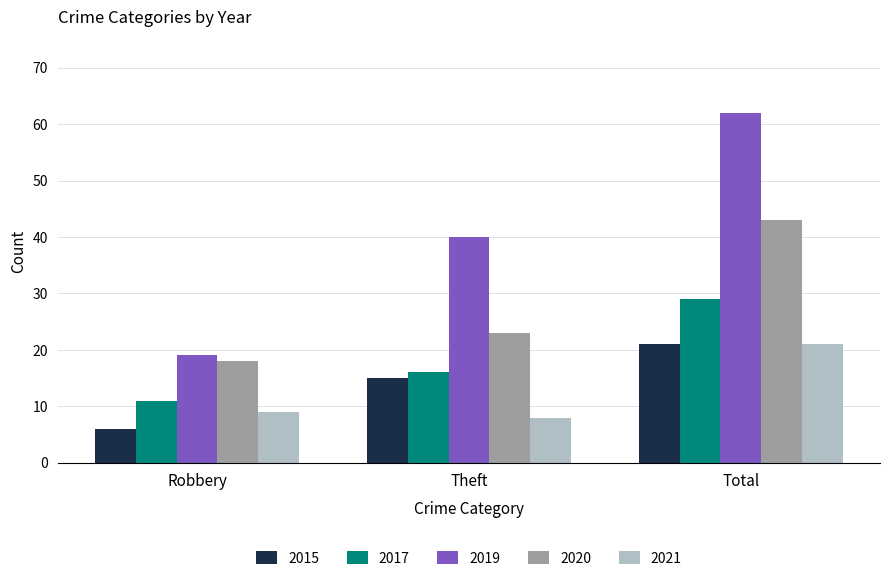

At how many categories does at least one series exceed 8?

3